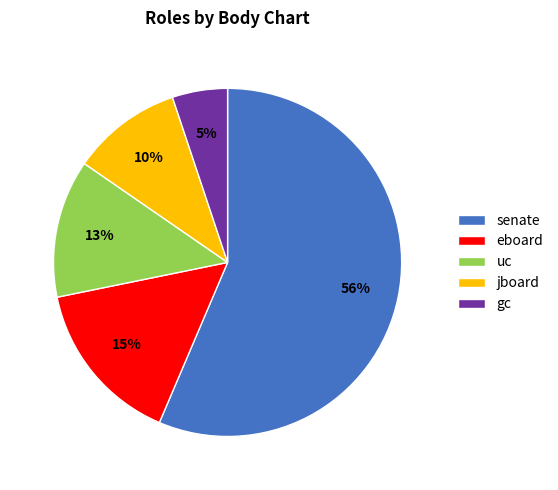

Which slice is the smallest?

gc